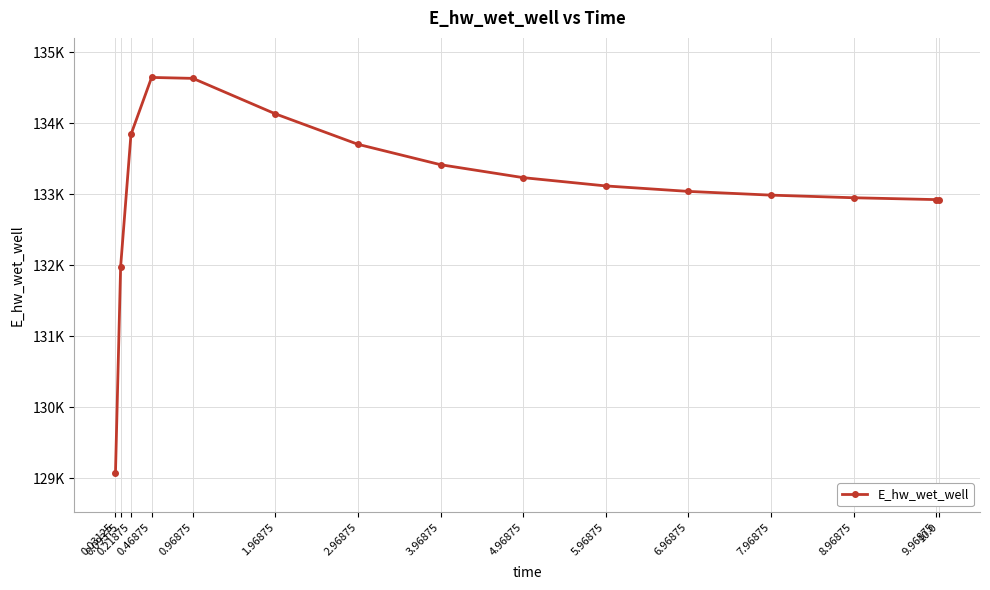

What is the difference between the second highest and second lowest values?

2650.2